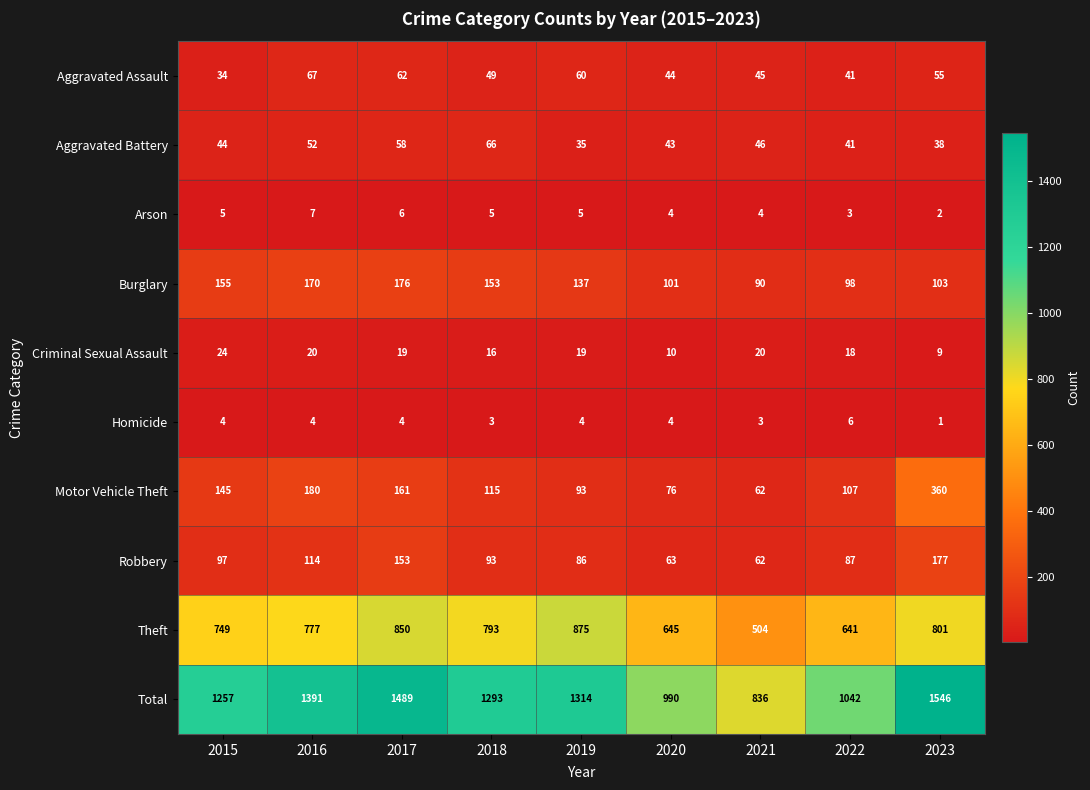

What is the difference between the maximum and minimum values in the Criminal Sexual Assault series?

15